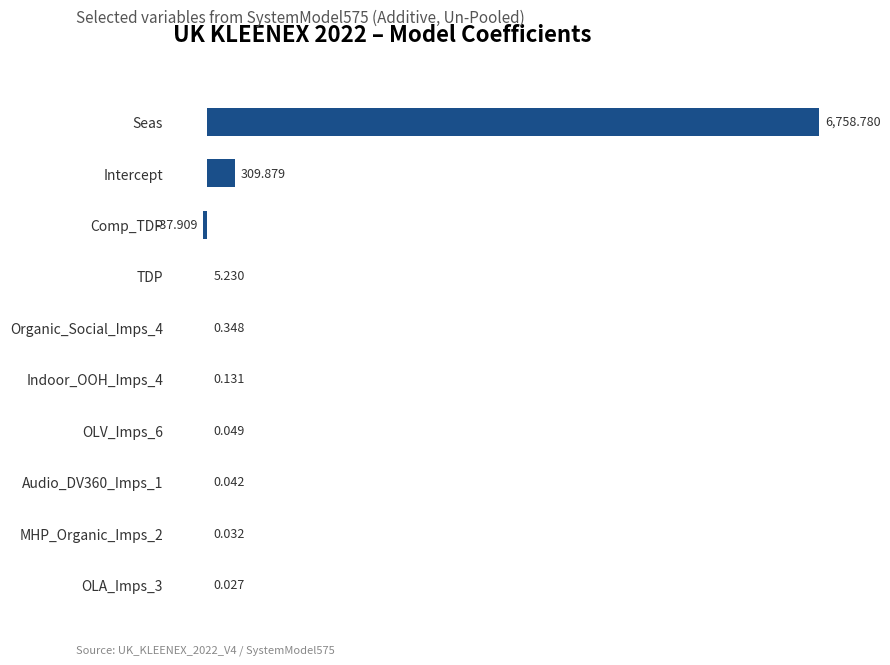

Are the bars horizontal?

Yes